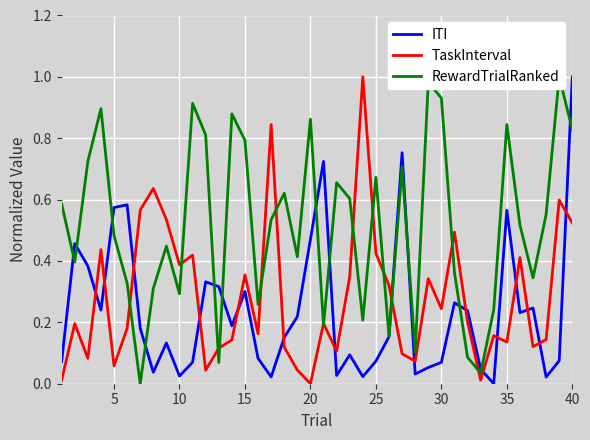

Reading left to right, transcribe all the data shown in this chart.

ITI: 0.1	0.5	0.4	0.2	0.6	0.6	0.2	0.0	0.1	0.0	0.1	0.3	0.3	0.2	0.3	0.1	0.0	0.2	0.2	0.5	0.7	0.0	0.1	0.0	0.1	0.2	0.8	0.0	0.1	0.1	0.3	0.2	0.0	0.0	0.6	0.2	0.2	0.0	0.1	1.0
TaskInterval: 0.0	0.2	0.1	0.4	0.1	0.2	0.6	0.6	0.5	0.4	0.4	0.0	0.1	0.1	0.4	0.2	0.8	0.1	0.0	0.0	0.2	0.1	0.3	1.0	0.4	0.3	0.1	0.1	0.3	0.2	0.5	0.2	0.0	0.2	0.1	0.4	0.1	0.1	0.6	0.5
RewardTrialRanked: 0.6	0.4	0.7	0.9	0.5	0.3	0.0	0.3	0.4	0.3	0.9	0.8	0.1	0.9	0.8	0.3	0.5	0.6	0.4	0.9	0.2	0.7	0.6	0.2	0.7	0.2	0.7	0.1	1.0	0.9	0.4	0.1	0.0	0.2	0.8	0.5	0.3	0.6	1.0	0.8